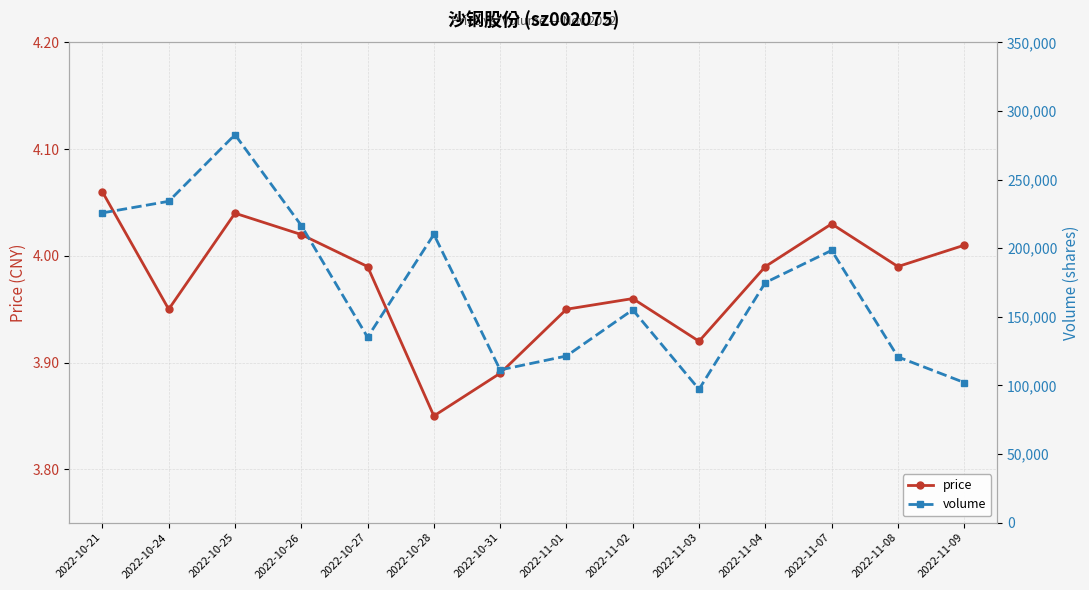

What is the greatest value displayed?

282792.0